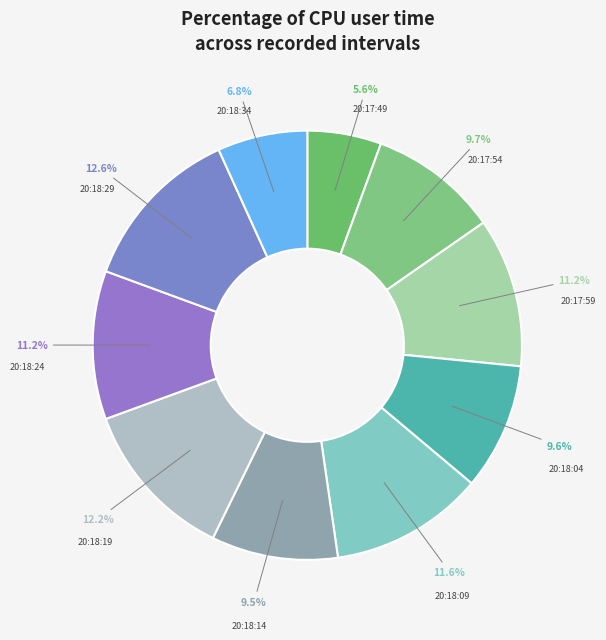

How many segments does this pie chart have?

10